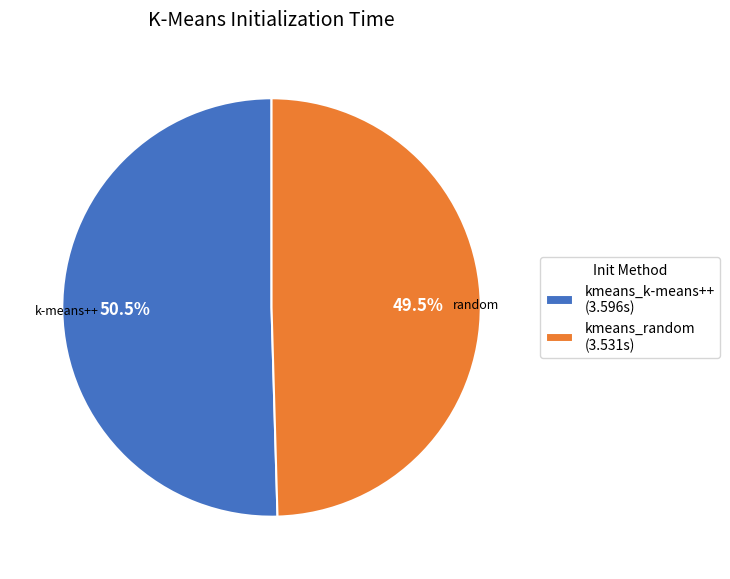

To the nearest percent, what is the combined percentage of kmeans_random and kmeans_k-means++?

100%